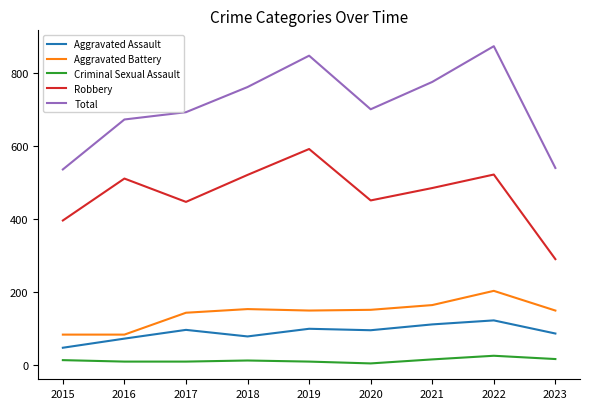

Rank the series by their maximum value, from lowest to highest.

Criminal Sexual Assault, Aggravated Assault, Aggravated Battery, Robbery, Total